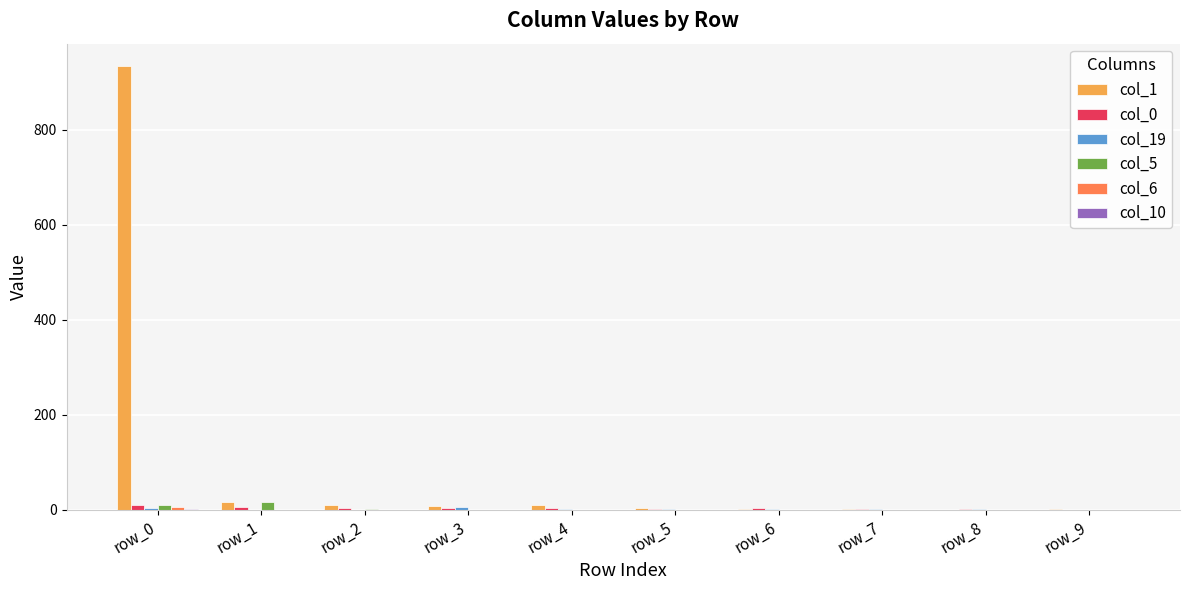

Which series has the largest total across all categories?

col_1